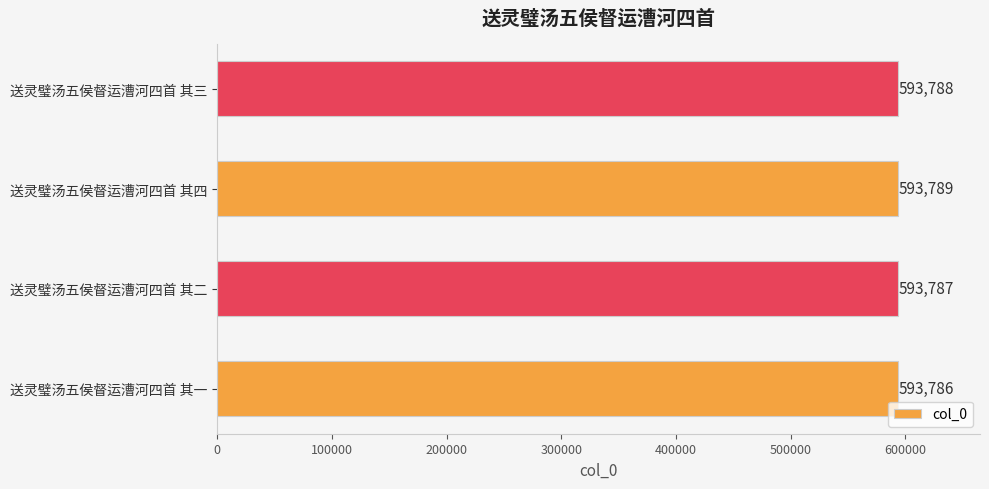

What is the change in value from 送灵璧汤五侯督运漕河四首 其二 to 送灵璧汤五侯督运漕河四首 其四?

+2